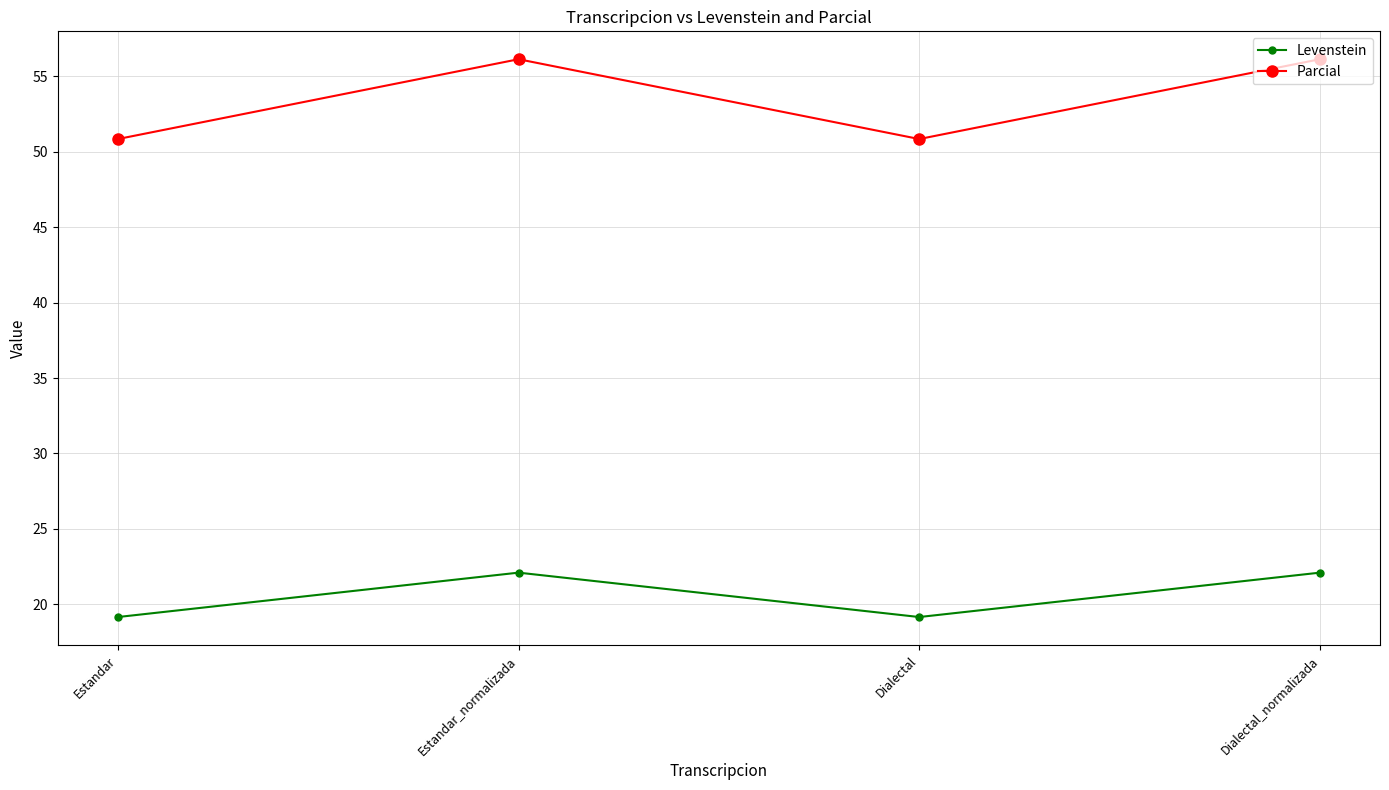

Reading left to right, transcribe all the data shown in this chart.

Levenstein: 19.1	22.1	19.1	22.1
Parcial: 50.8	56.1	50.8	56.1